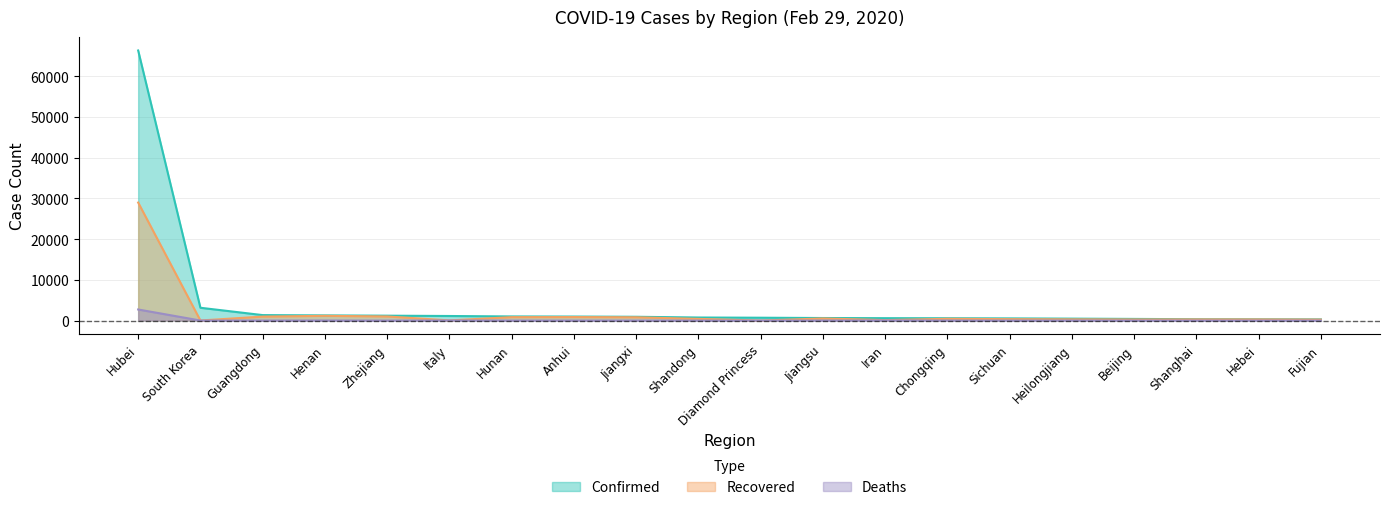

Which label corresponds to the smallest value in the chart?

Jiangsu